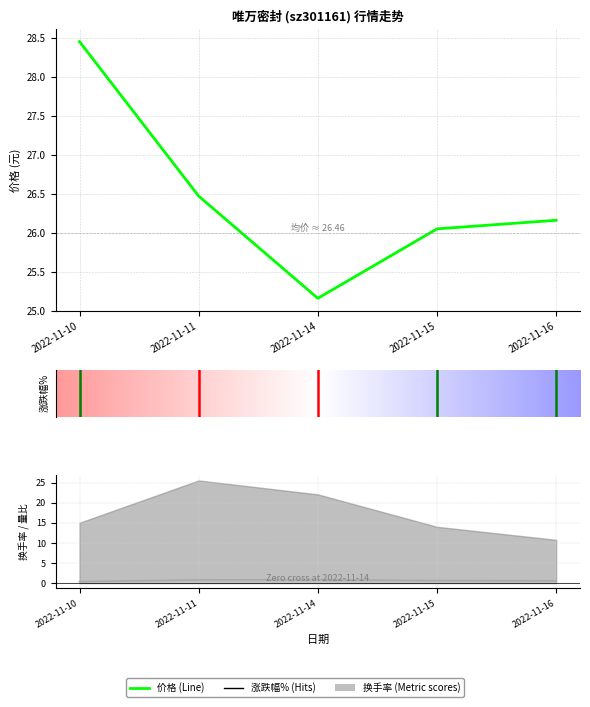

Between 2022-11-14 and 2022-11-15, which is larger?

2022-11-15